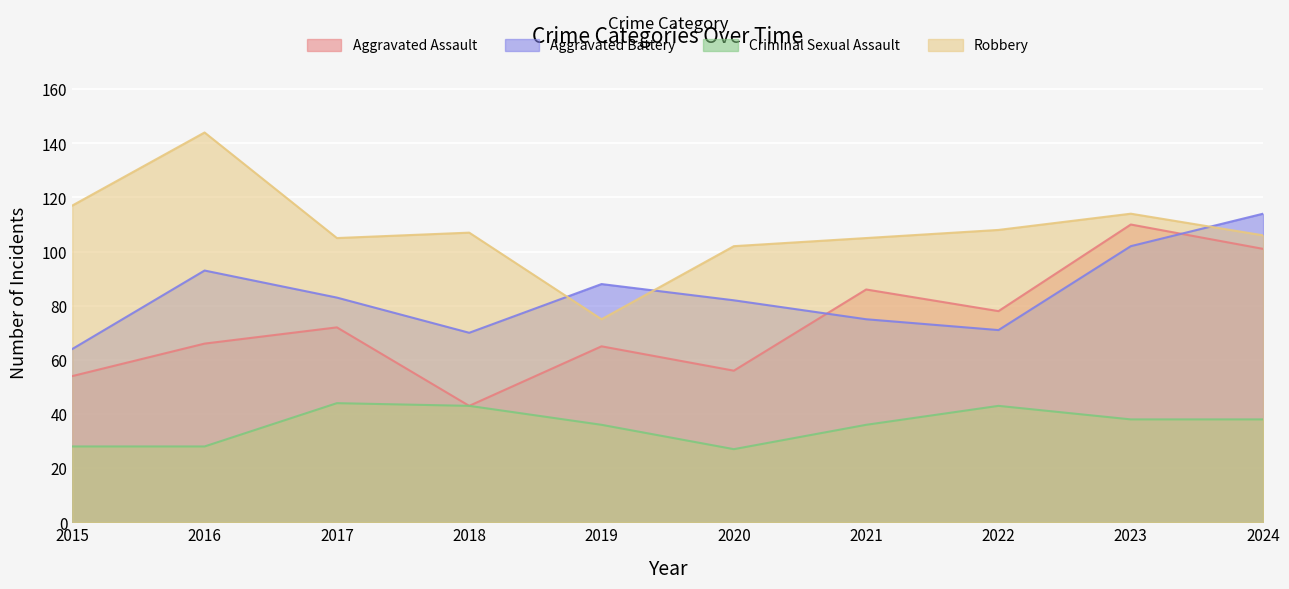

What is the sum of all Aggravated Battery values?

842